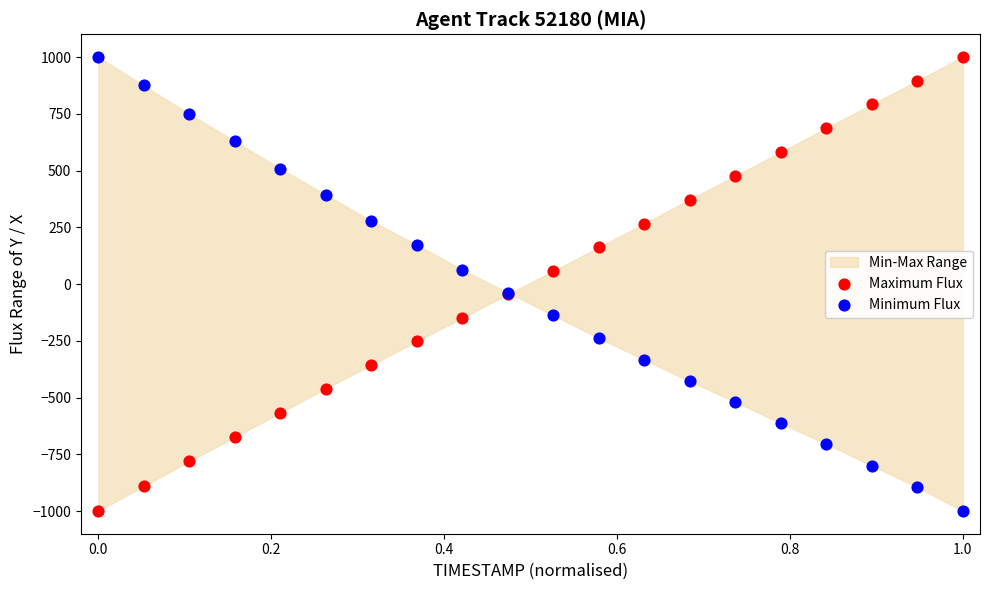

Which series contains the highest Y value?

Maximum Flux